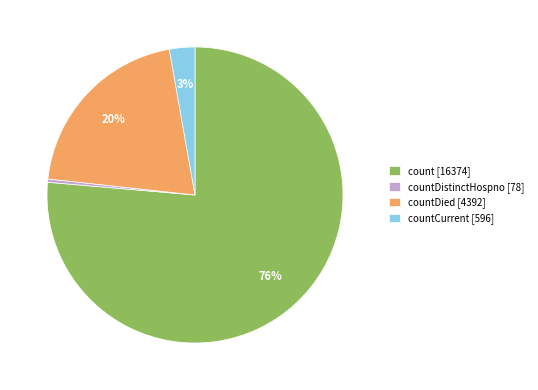

To the nearest percent, what is the average slice percentage?

25%